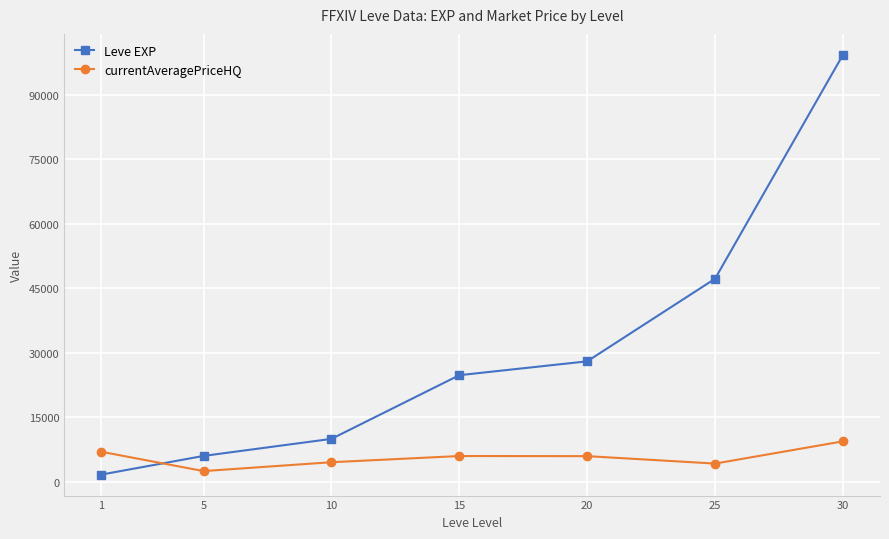

List the series in order of their peak value, highest first.

Leve EXP, currentAveragePriceHQ